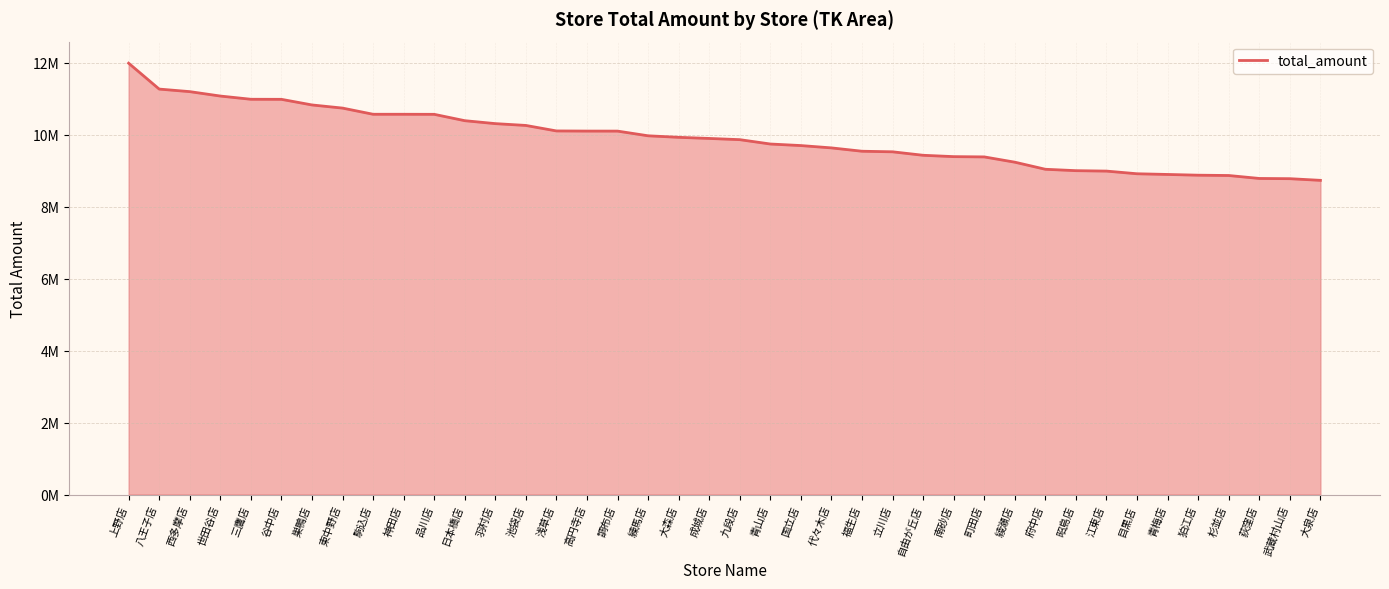

True or false: the data has more than 2 interior local peaks.

False